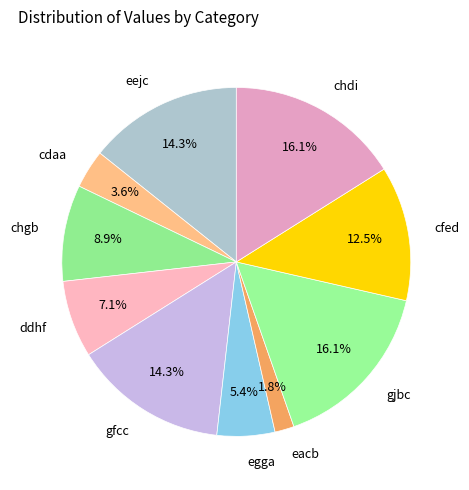

Between chgb and gjbc, which is larger?

gjbc